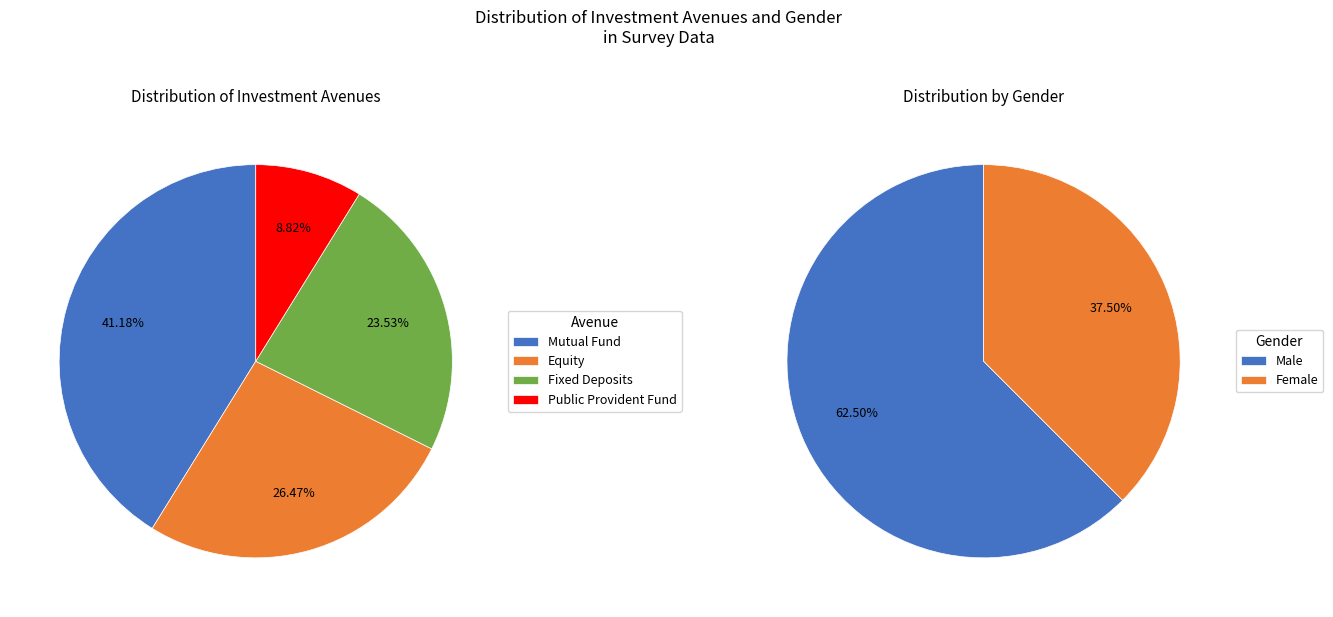

Is there a majority slice in this chart?

No